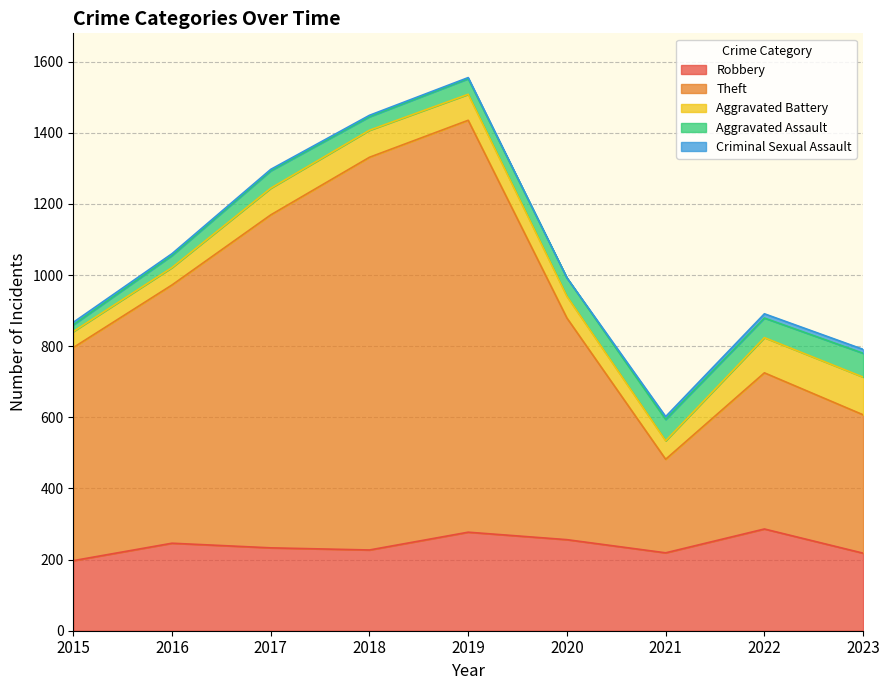

Which category has the highest value in the Aggravated Assault series?

2023